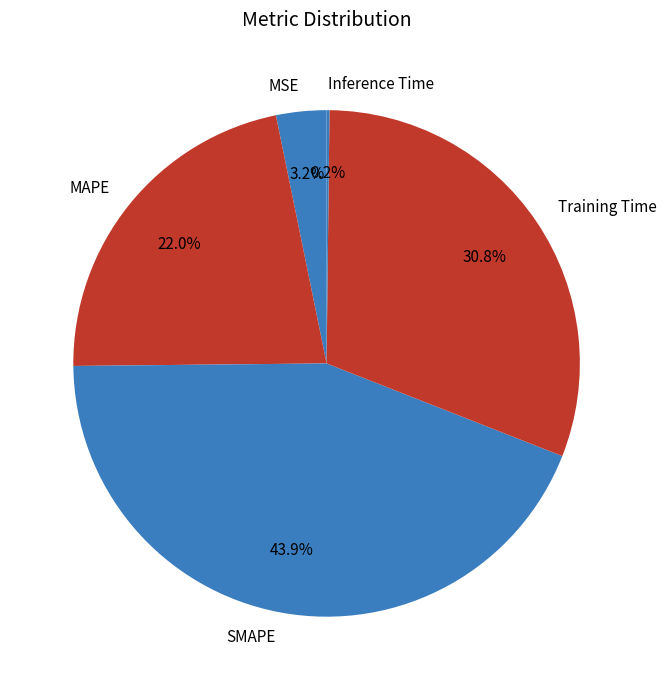

Approximately how many times larger is the value at Training Time compared to MAPE?

1.4